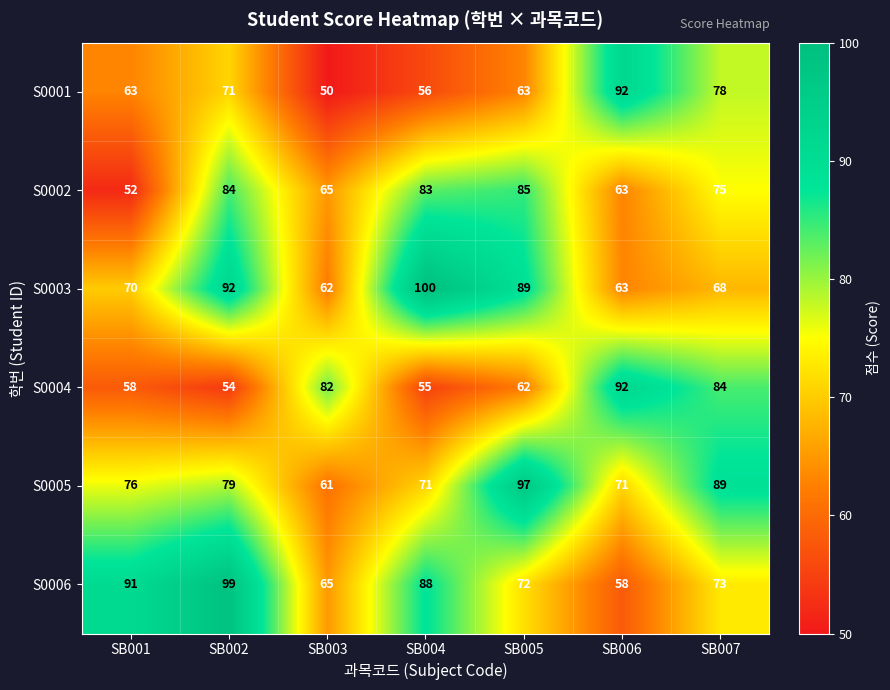

Is it true that S0004 equals 23 at SB005?

False